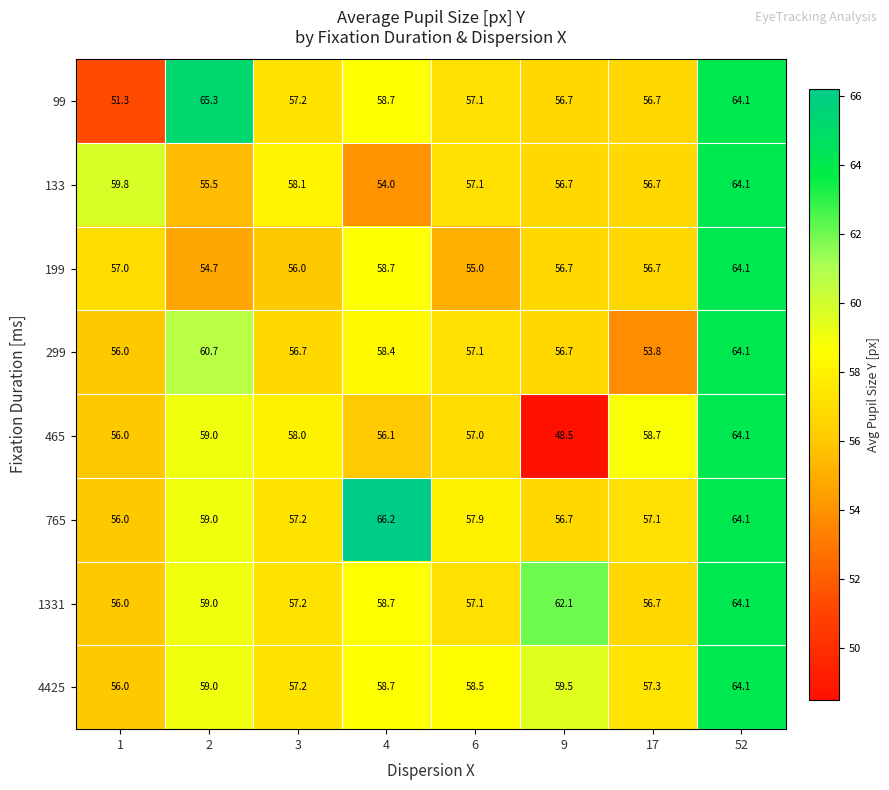

What is the sum of all 765 values?

474.2